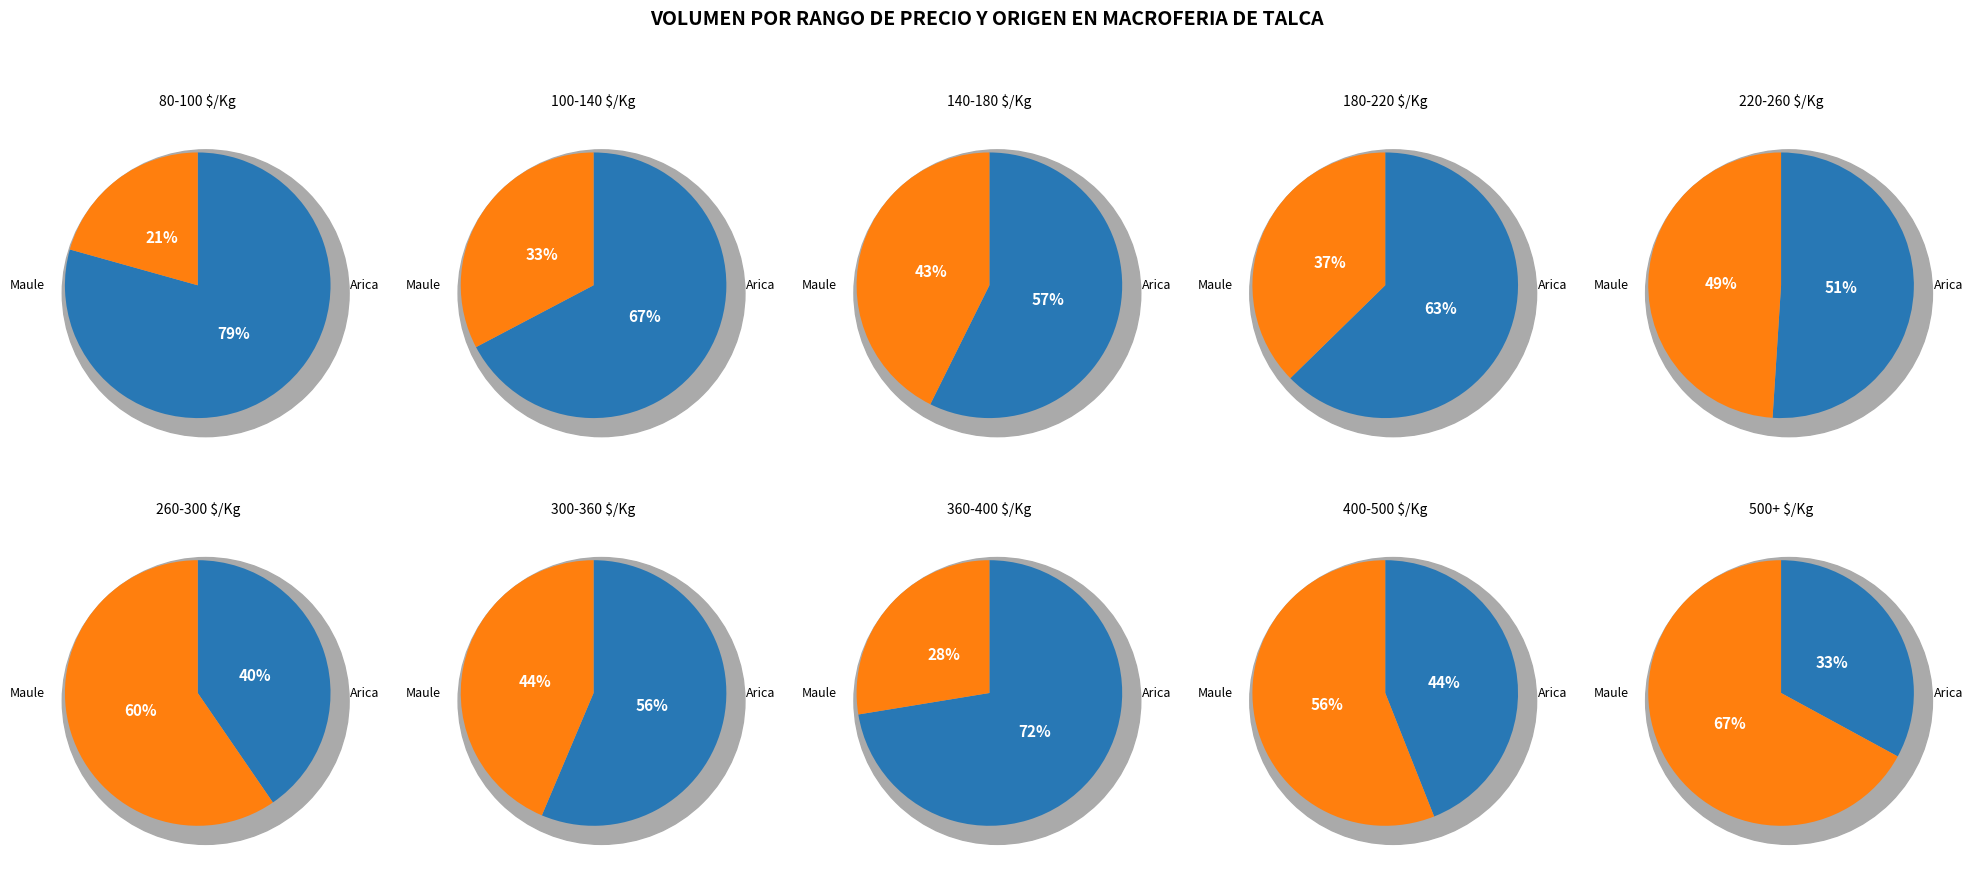

Which series has the widest spread of values?

Región del Maule